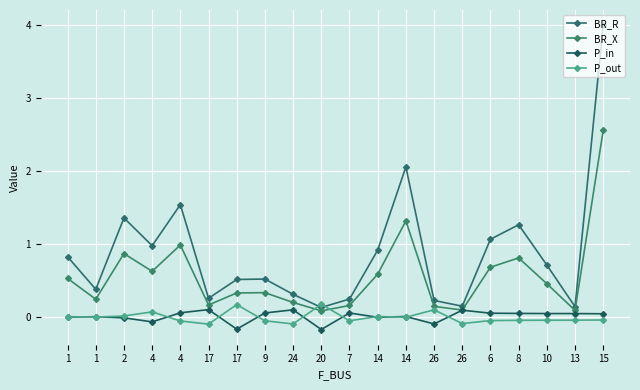

What is the difference between the highest and lowest values at 9?

0.6